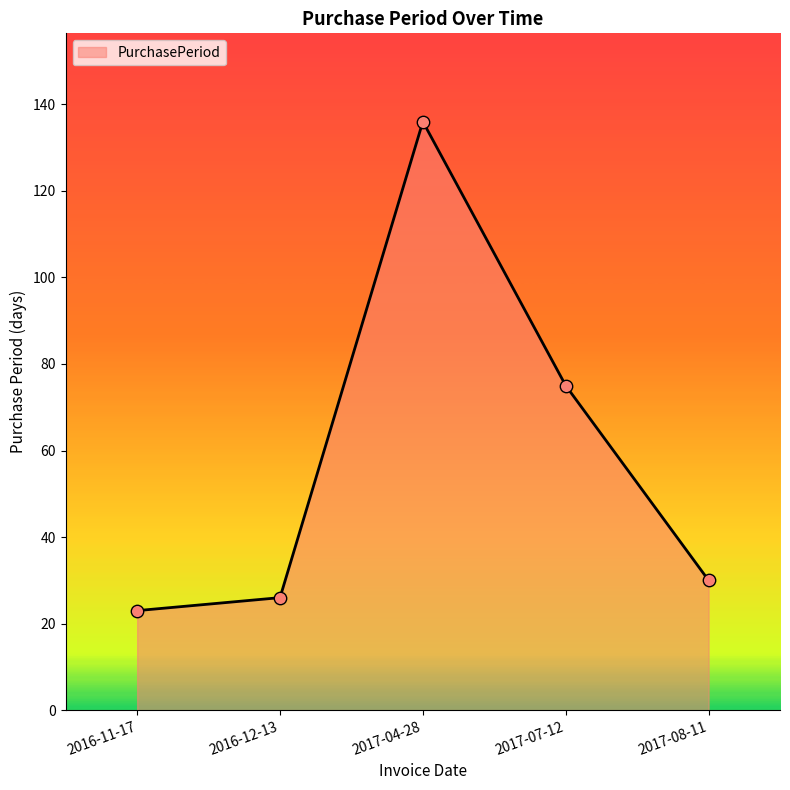

Approximately how many times larger is the value at 2017-04-28 compared to 2016-11-17?

5.9